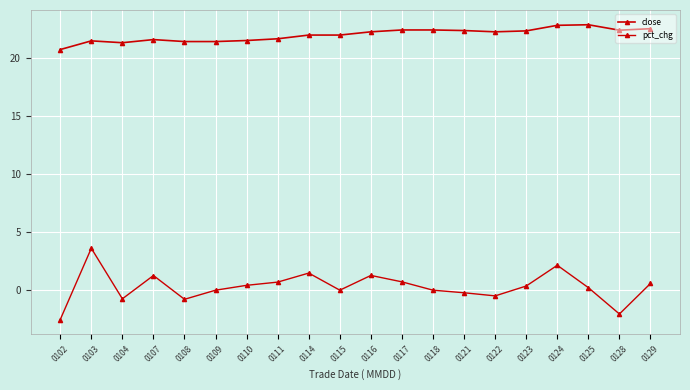

At which category is the sum across all series the highest?

0103